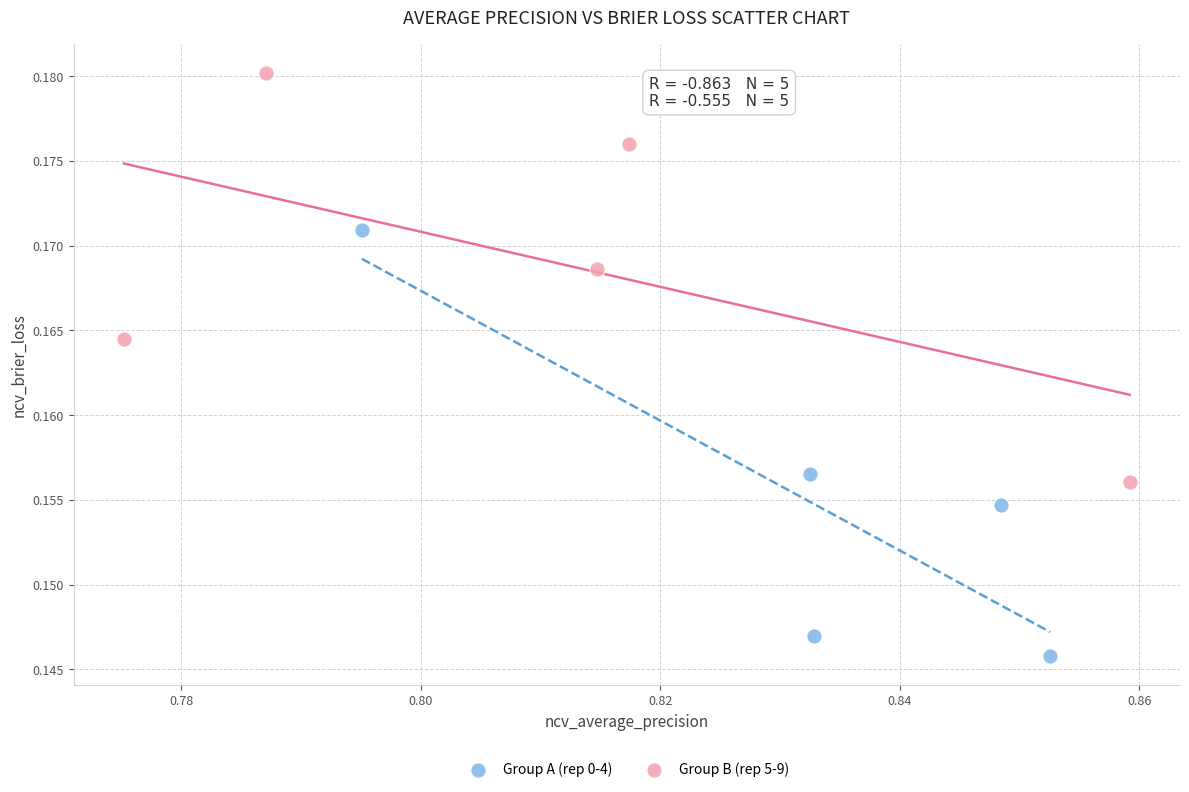

Which series has the largest Y range (max minus min)?

Group A (rep 0-4)